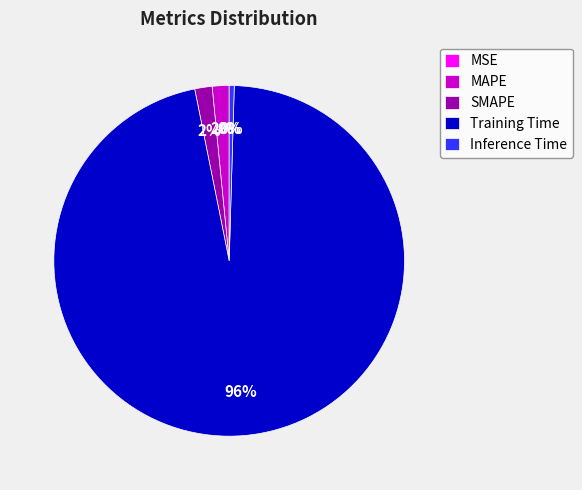

To the nearest percent, what is the difference between the largest and smallest slice percentages?

96%